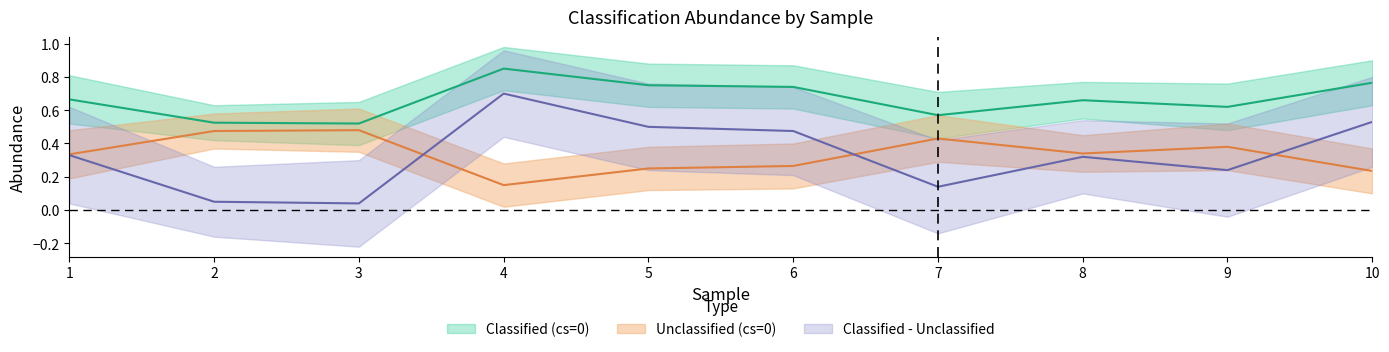

Reading left to right, what are all the values shown in this chart?

classified: 1=0.3	2=0.1	3=0.0	4=0.7	5=0.5	6=0.5	7=0.1	8=0.3	9=0.2	10=0.5
unclassified: 1=0.7	2=0.5	3=0.5	4=0.8	5=0.8	6=0.7	7=0.6	8=0.7	9=0.6	10=0.8
classified_cs02: 1=0.3	2=0.5	3=0.5	4=0.2	5=0.2	6=0.3	7=0.4	8=0.3	9=0.4	10=0.2